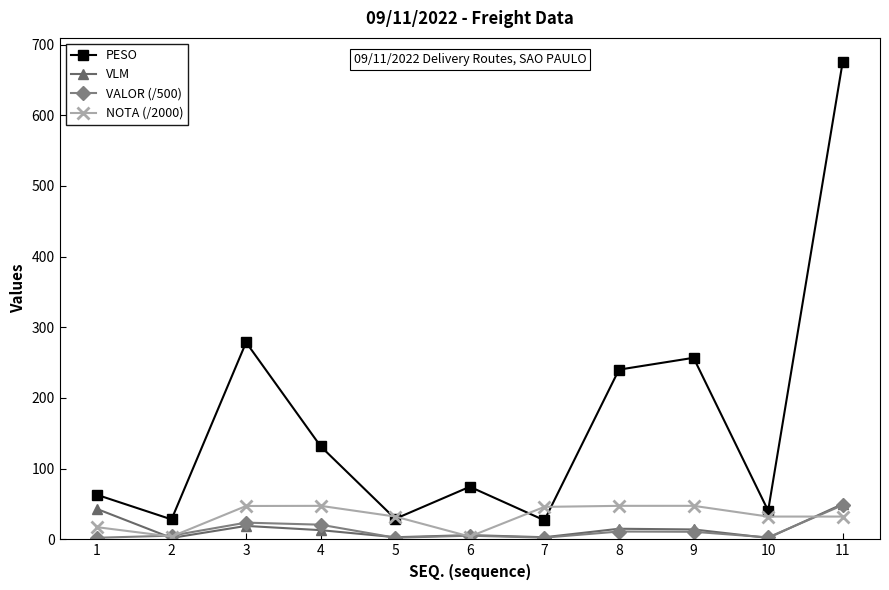

Which series has the largest range (max minus min)?

PESO